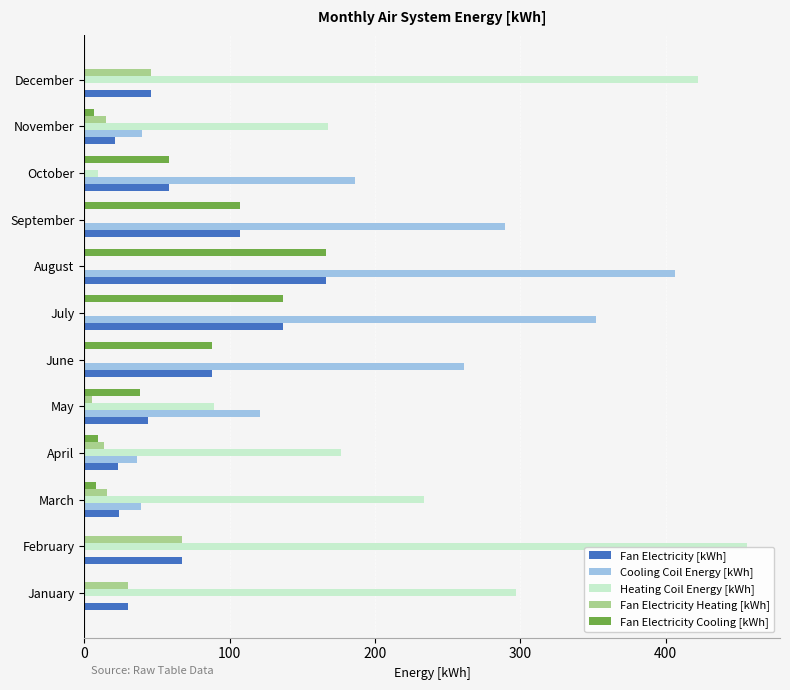

Is the value of Heating Coil Energy [kWh] at November greater than the value of Cooling Coil Energy [kWh] at June?

No